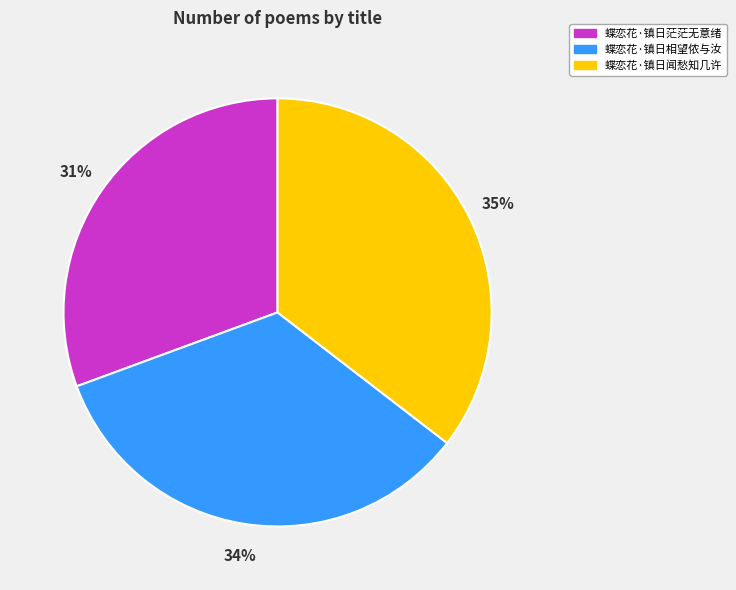

Is there a majority slice in this chart?

No